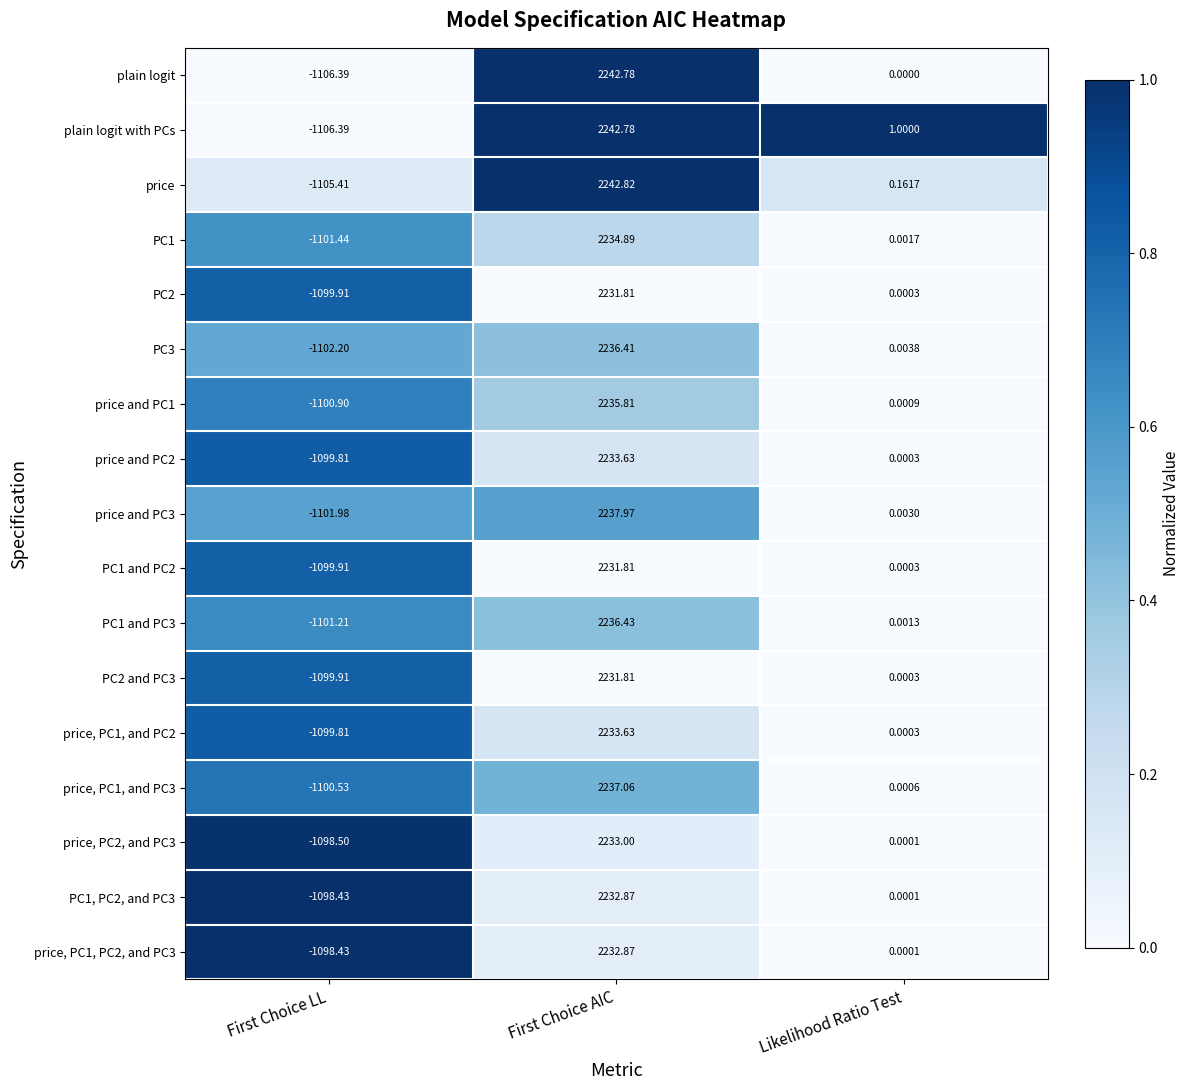

List the labels in order of PC3 value, smallest first.

First Choice LL, Likelihood Ratio Test, First Choice AIC